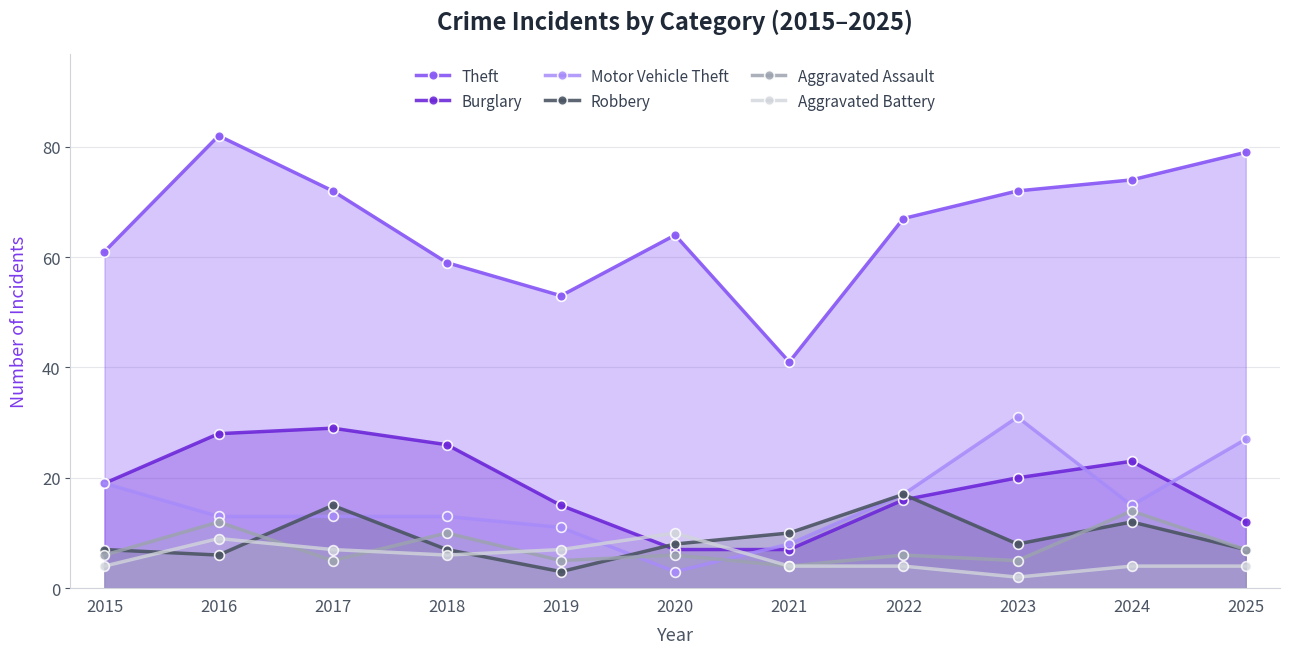

At 2025, list the series in order from largest to smallest.

Theft, Motor Vehicle Theft, Burglary, Robbery, Aggravated Assault, Aggravated Battery